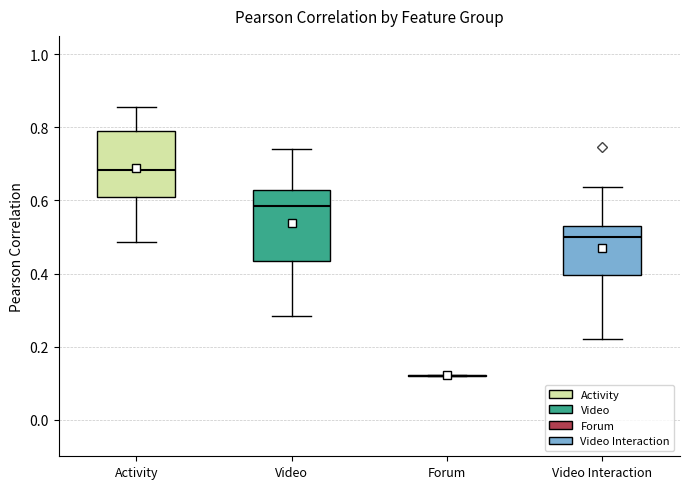

Reading left to right, read every box against the y-axis: the position of its median line, the range the box covers, and the ends of its whiskers. The values are not printed on the chart, so give them approximately, as read against the axis.

Activity: median 0.68, box 0.60 to 0.80, whiskers 0.48 to 0.86
Video: median 0.58, box 0.44 to 0.62, whiskers 0.28 to 0.74
Forum: box collapsed to a line at 0.12, whiskers 0.12 to 0.12
Video Interaction: median 0.50, box 0.40 to 0.54, whiskers 0.22 to 0.64